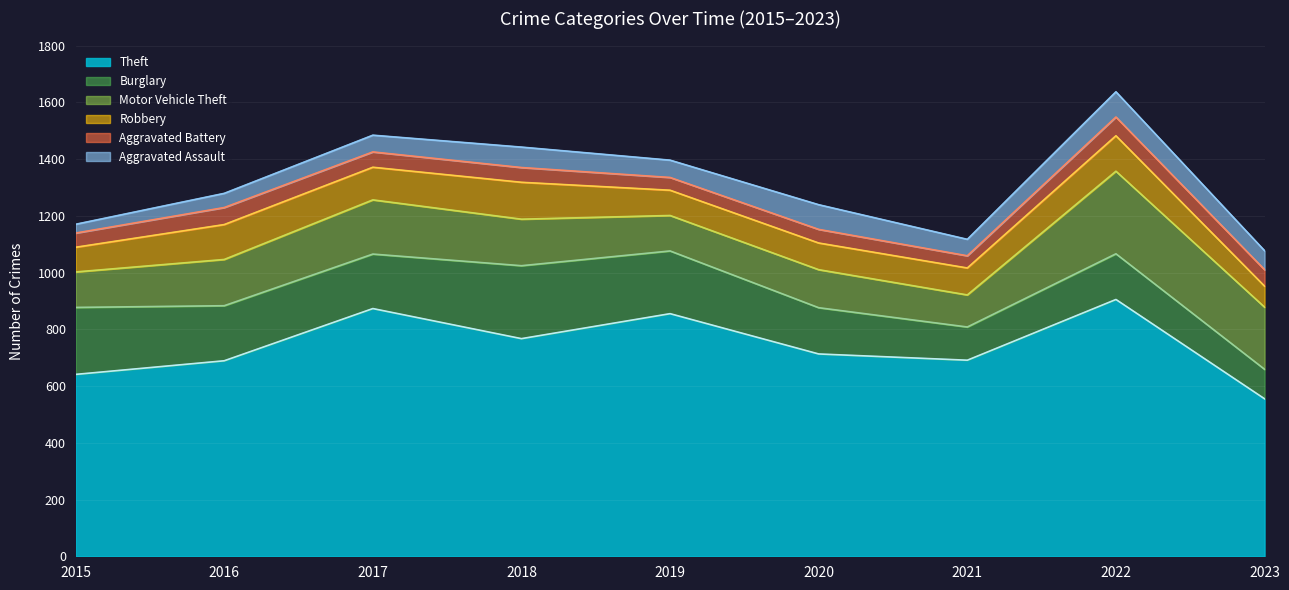

Between 2015 and 2021, which series saw the biggest shift?

Burglary